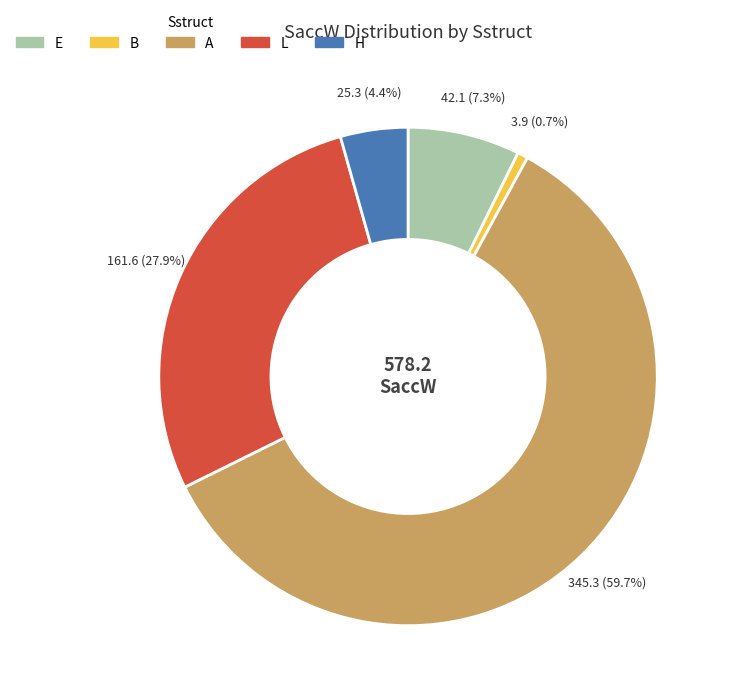

How many segments does this pie chart have?

5